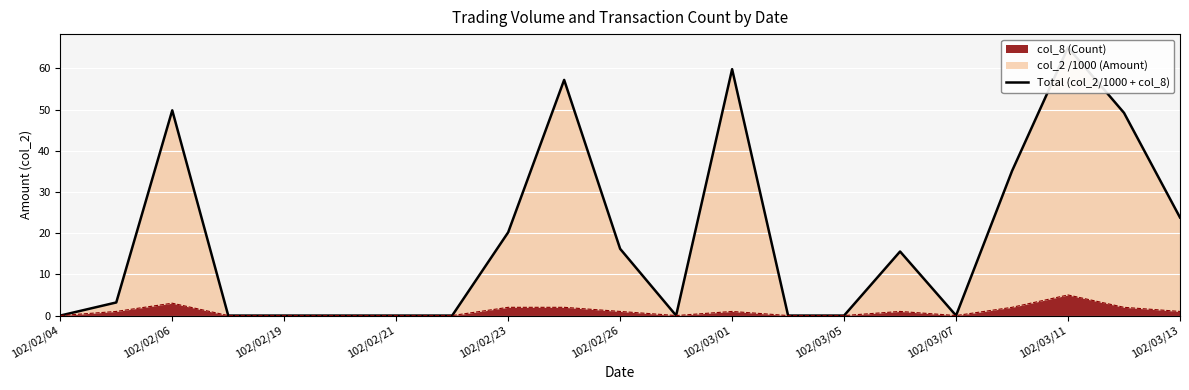

Reading left to right, what are all the values shown in this chart?

0.0	3.2	49.8	0.0	0.0	0.0	0.0	0.0	20.2	57.2	16.2	0.0	59.8	0.0	0.0	15.6	0.0	35.1	65.1	49.2	23.8